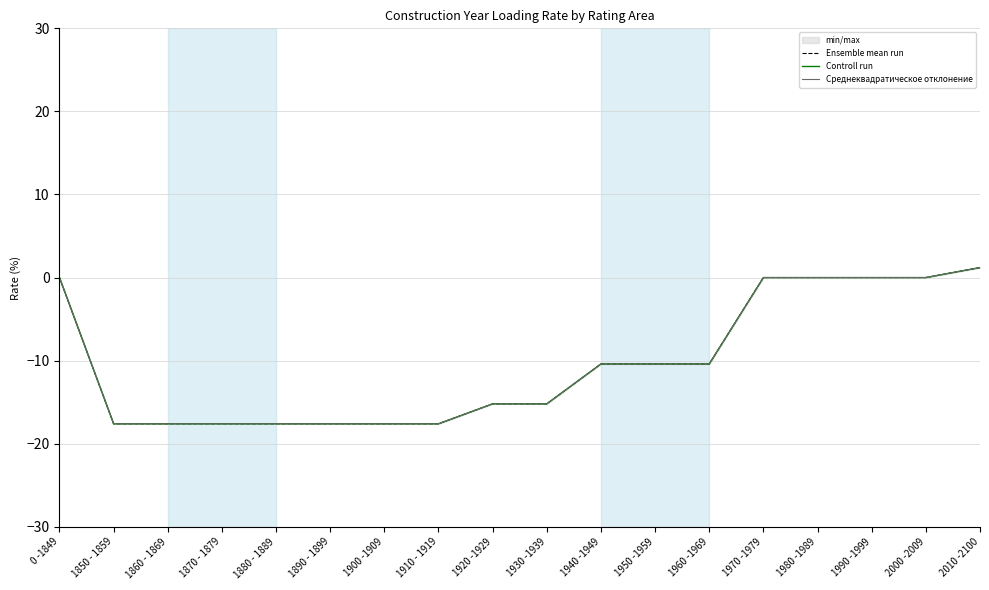

Which category has the highest value across all series?

2010 -2100